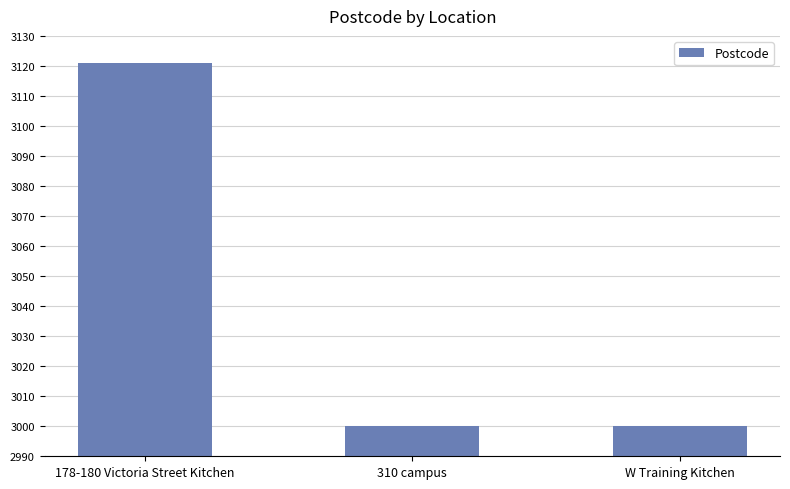

What is the difference between the maximum and minimum values?

121